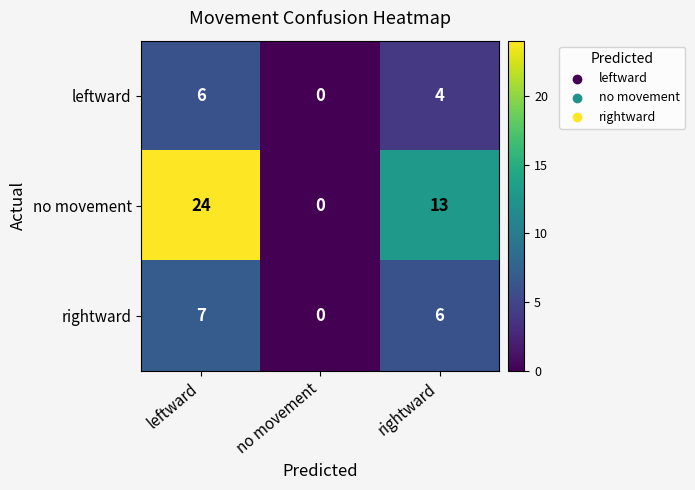

Where is leftward nearest to the value 3?

rightward